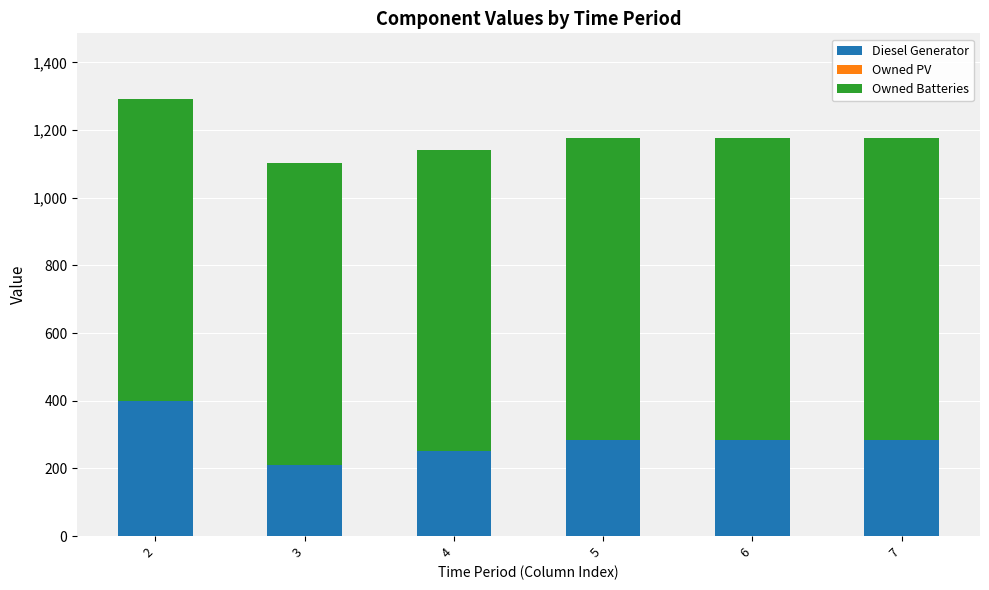

Reading right to left, transcribe the values for Diesel Generator.

284	284	284	250	210	400